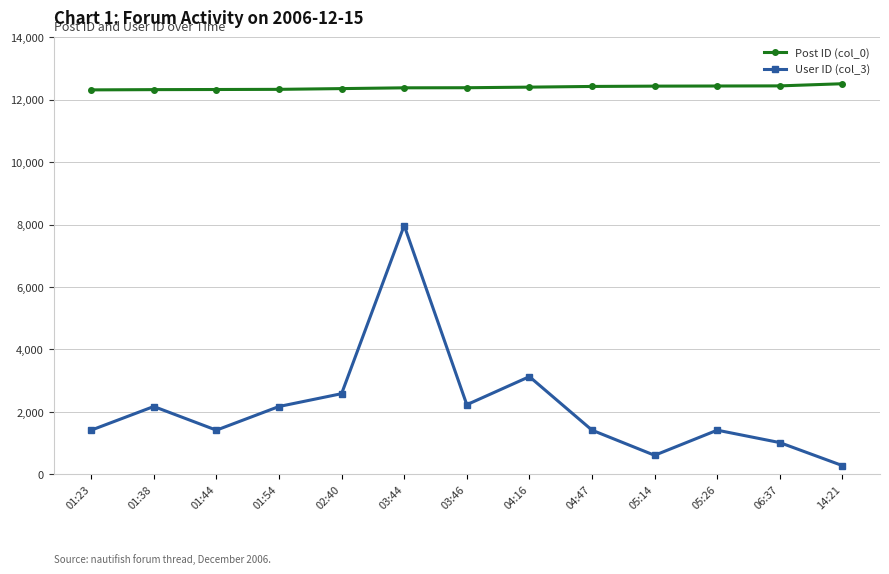

True or false: User ID (col_3) and Post ID (col_0) cross at least once.

False